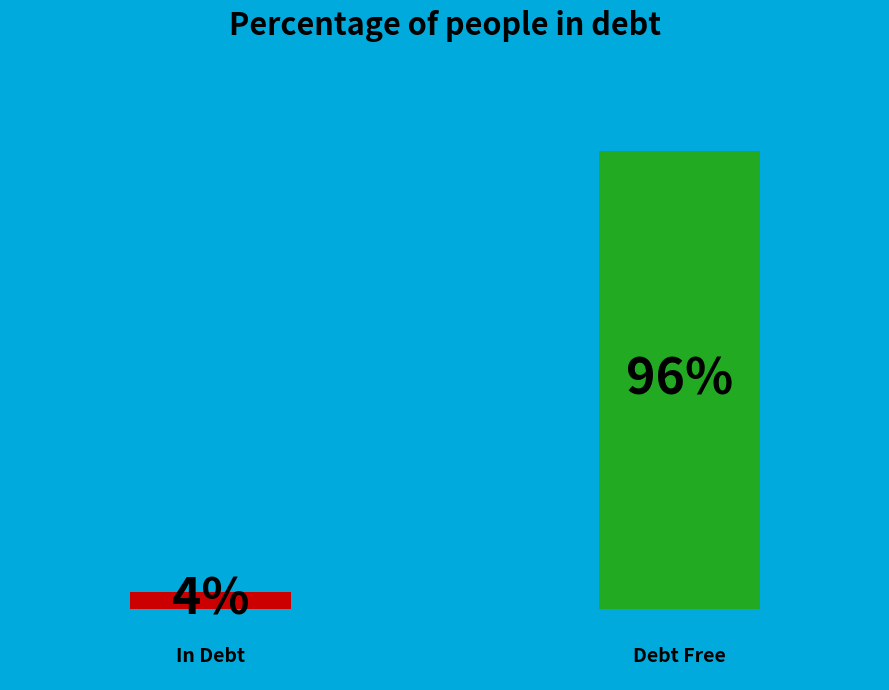

To the nearest percent, what is the average slice percentage?

50%